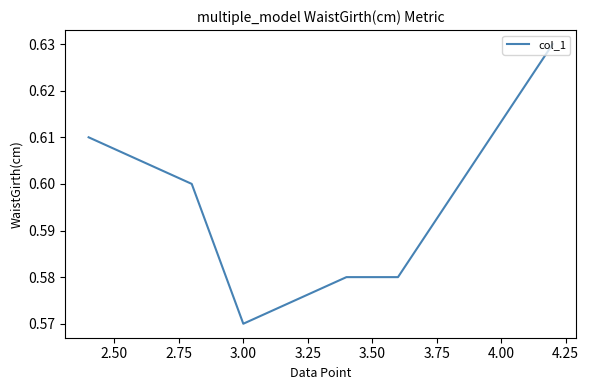

Count the values in the range 0 to 1.

6